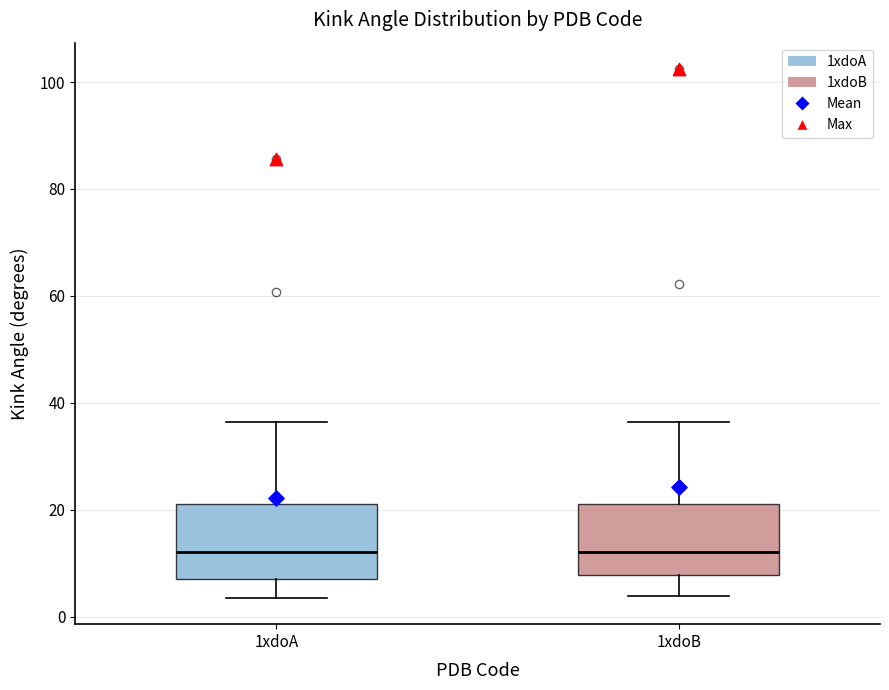

Reading left to right, read every box against the y-axis: the position of its median line, the range the box covers, and the ends of its whiskers. The values are not printed on the chart, so give them approximately, as read against the axis.

1xdoA: median 12, box 8 to 22, whiskers 4 to 36
1xdoB: median 12, box 8 to 22, whiskers 4 to 36